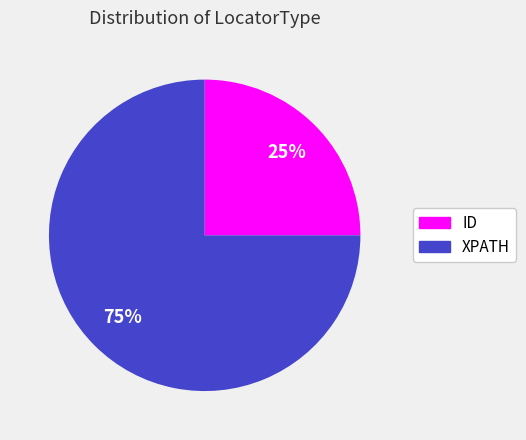

Approximately how many times larger is the value at XPATH compared to ID?

3.0